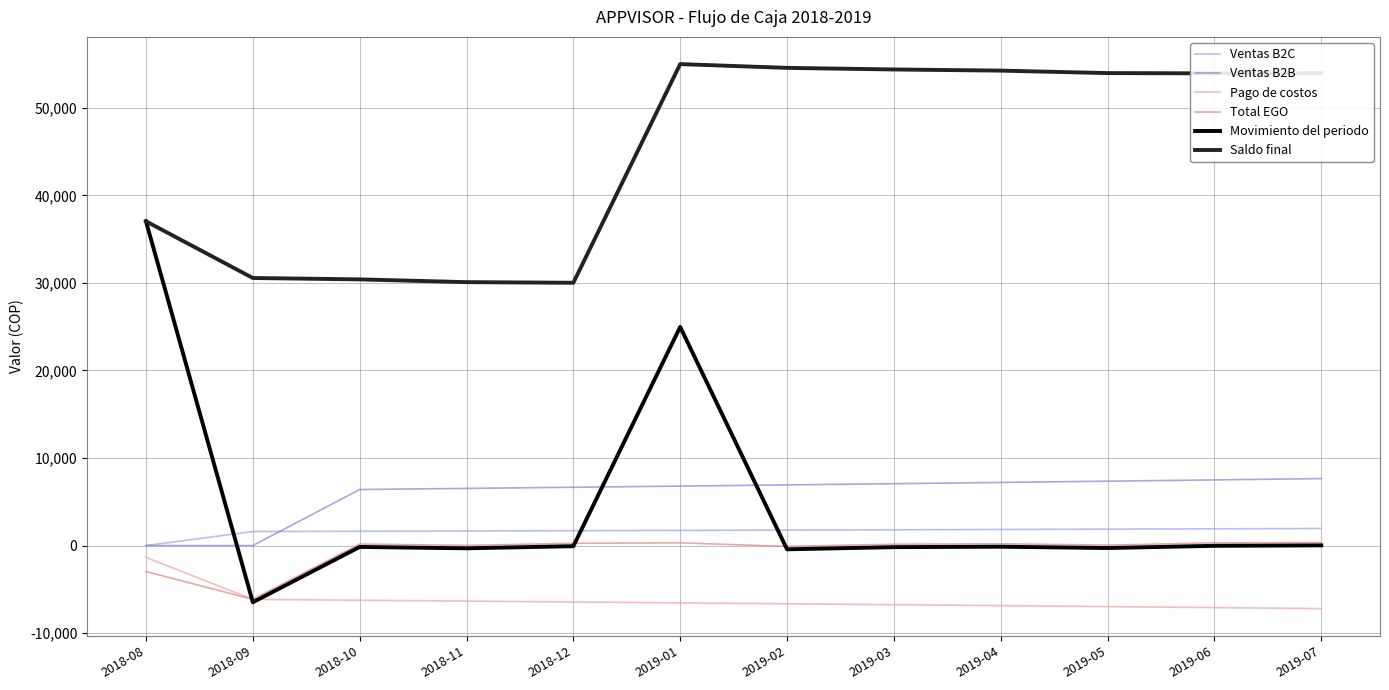

Which category has the lowest value in the Total EGO series?

2018-09